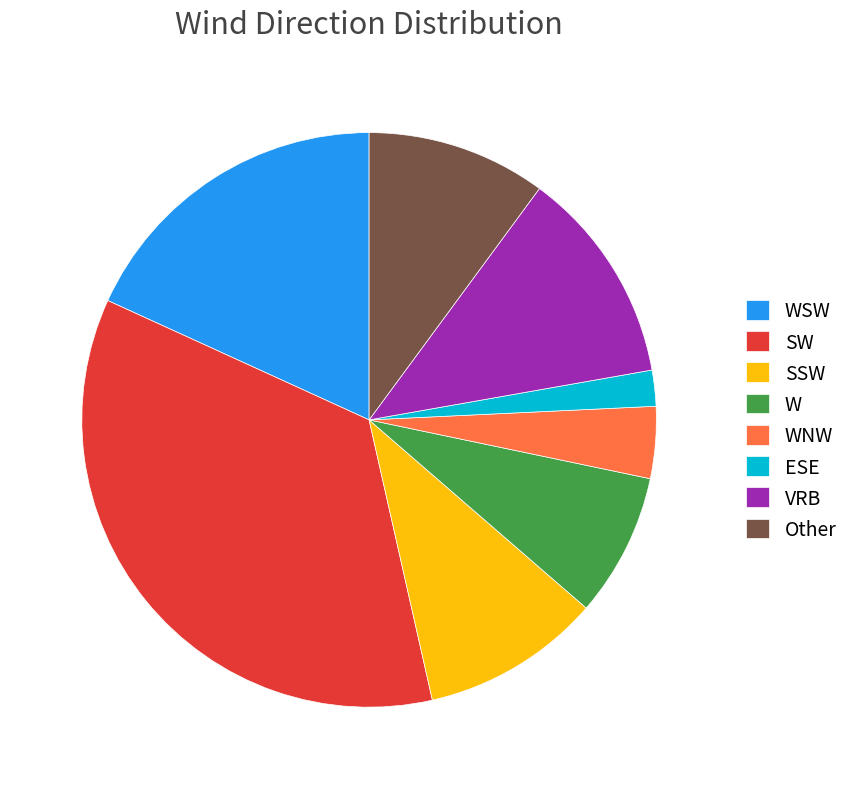

The Other slice represents 10% of the pie. True or false?

True